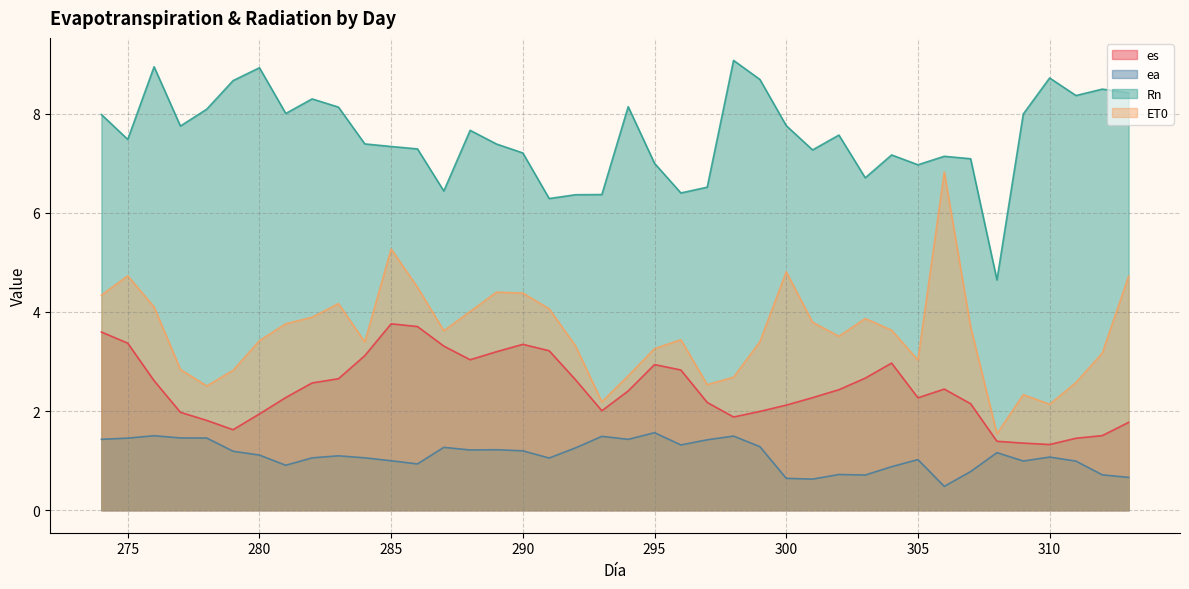

True or false: ET0 has more than 1 interior local peaks.

True